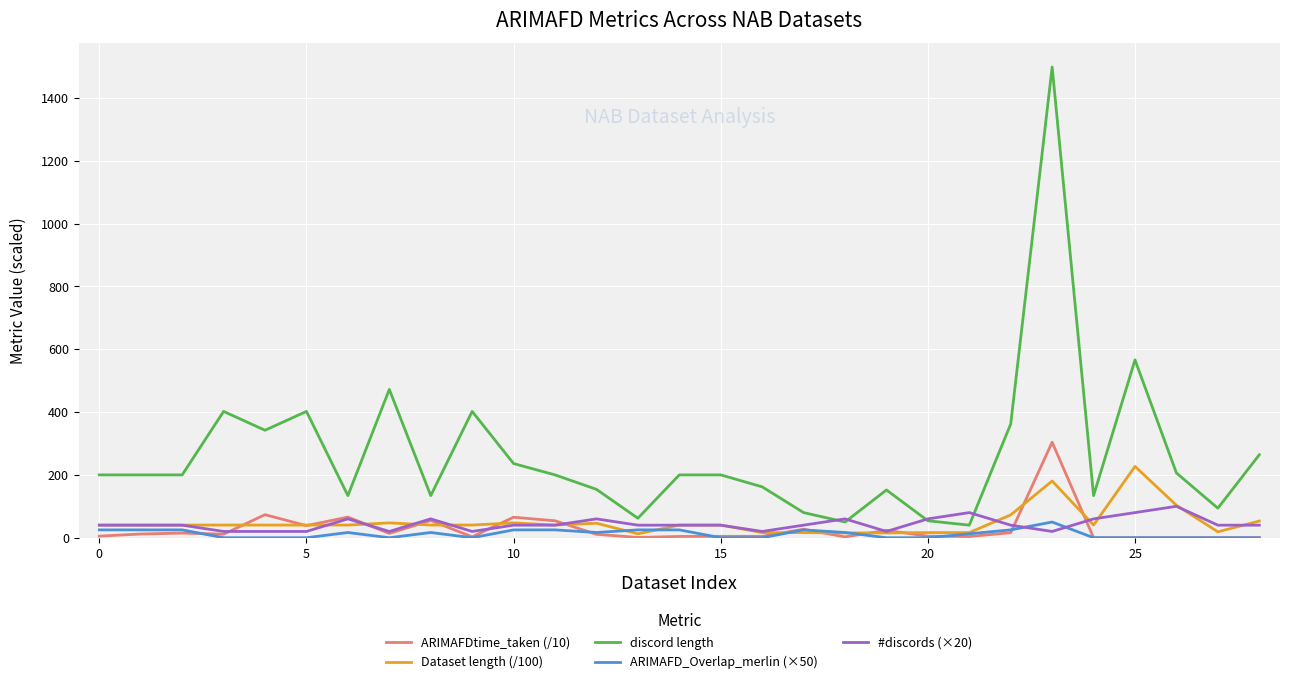

Which series has the largest total across all categories?

discord length